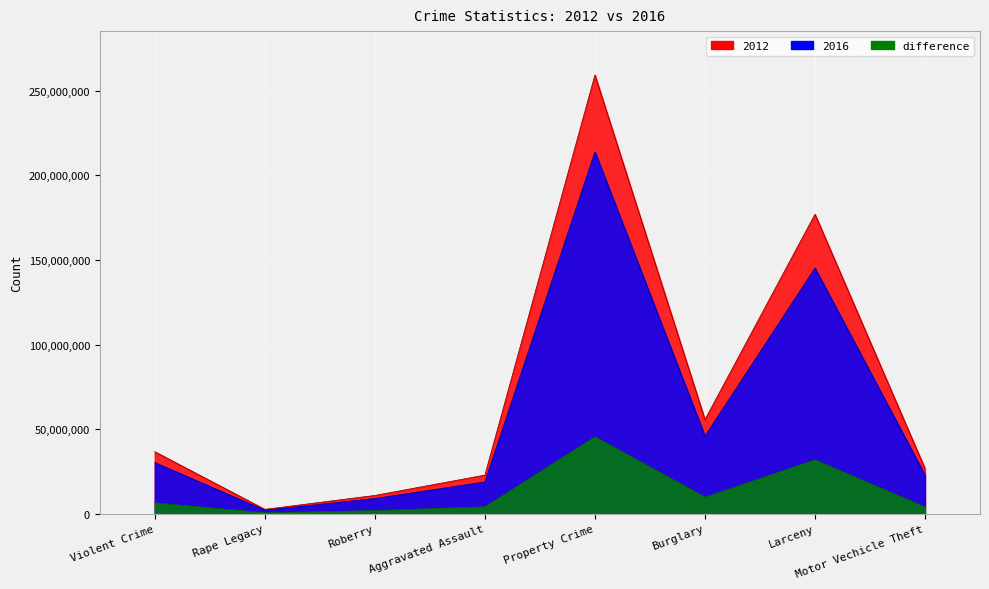

Which label corresponds to the largest value in the chart?

Property Crime